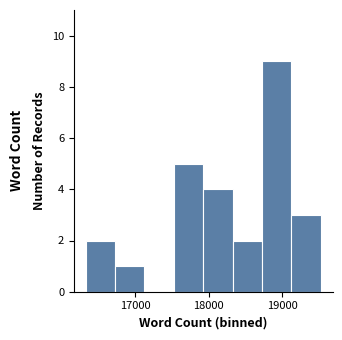

Around what value on the x-axis is the tallest bar? Give the approximate position of its centre, as read against the axis.

18900